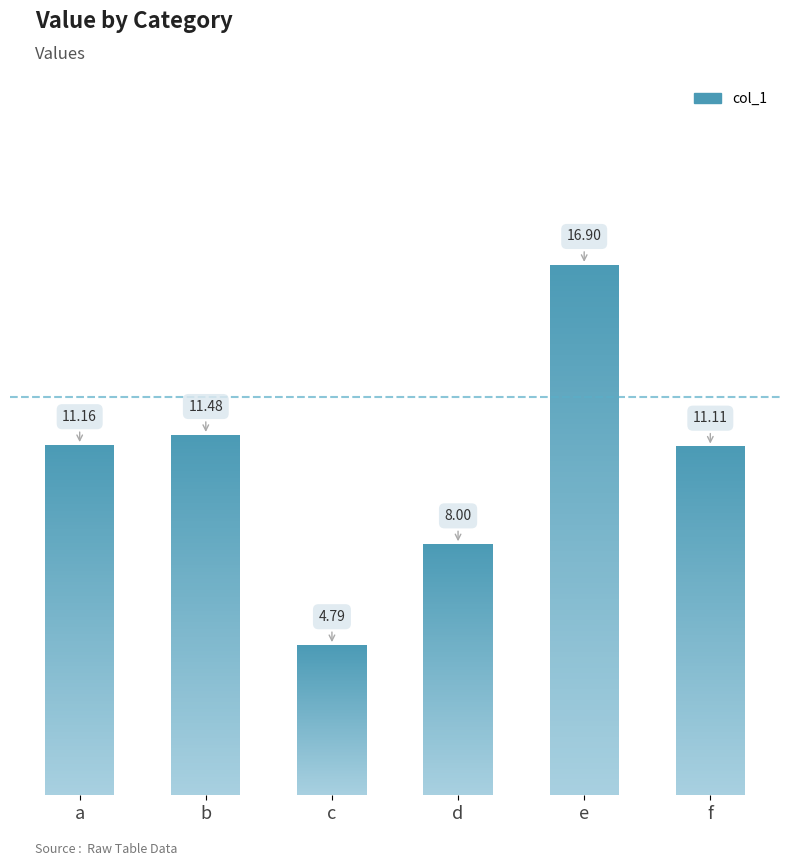

Where does the data first go above 11?

a